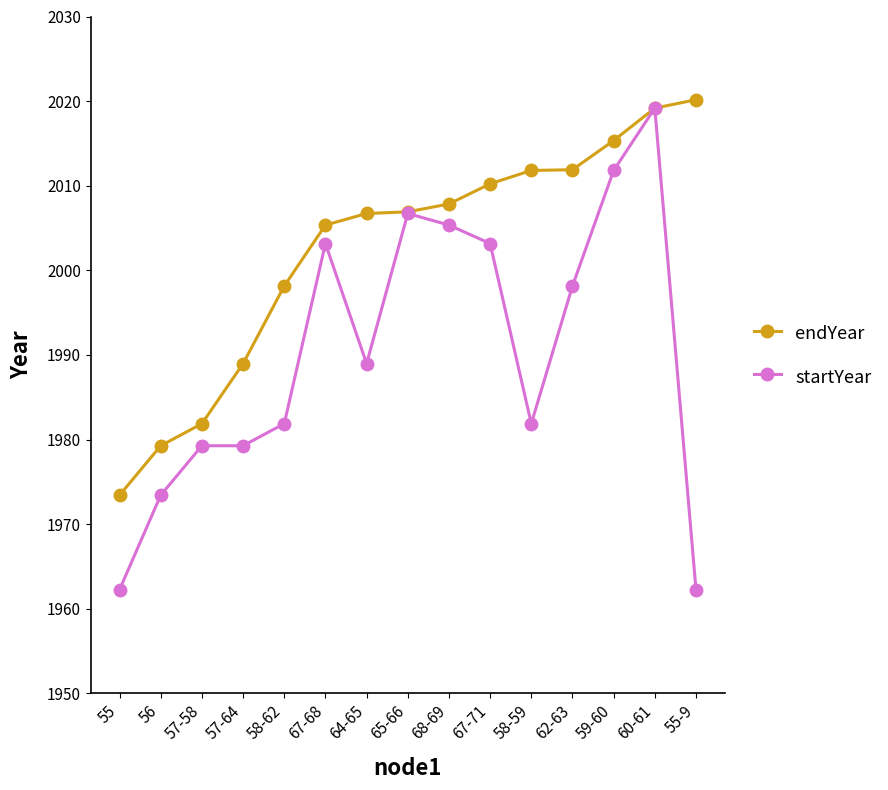

Which series changed the most between 55 and 58-62?

endYear